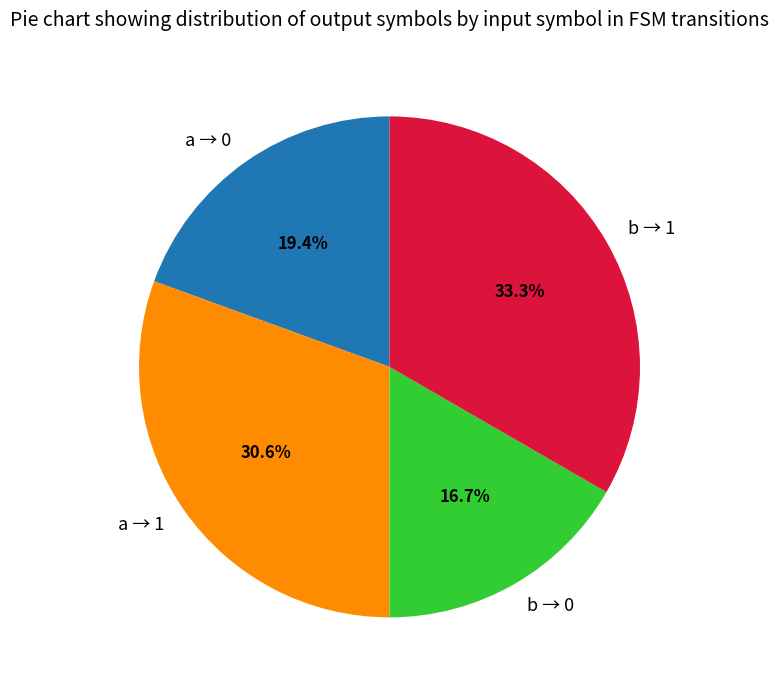

Is there a majority slice in this chart?

No